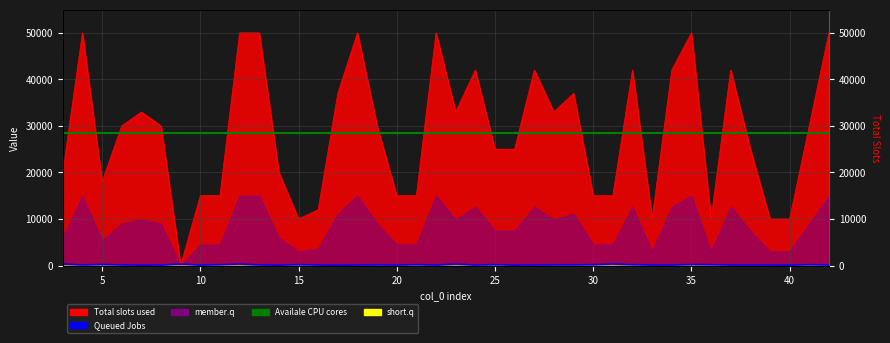

Where do col_3 and col_2 first cross each other?

8 and 9